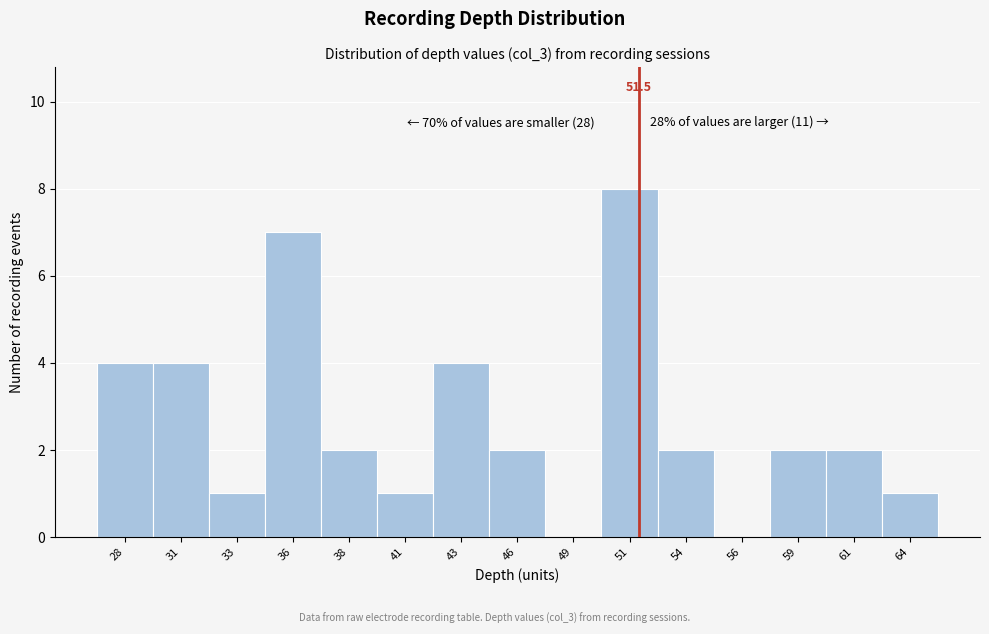

Reading right to left, what are all the values shown in this chart?

64=1	61=2	59=2	56=0	54=2	51=8	49=0	46=2	43=4	41=1	38=2	36=7	33=1	31=4	28=4